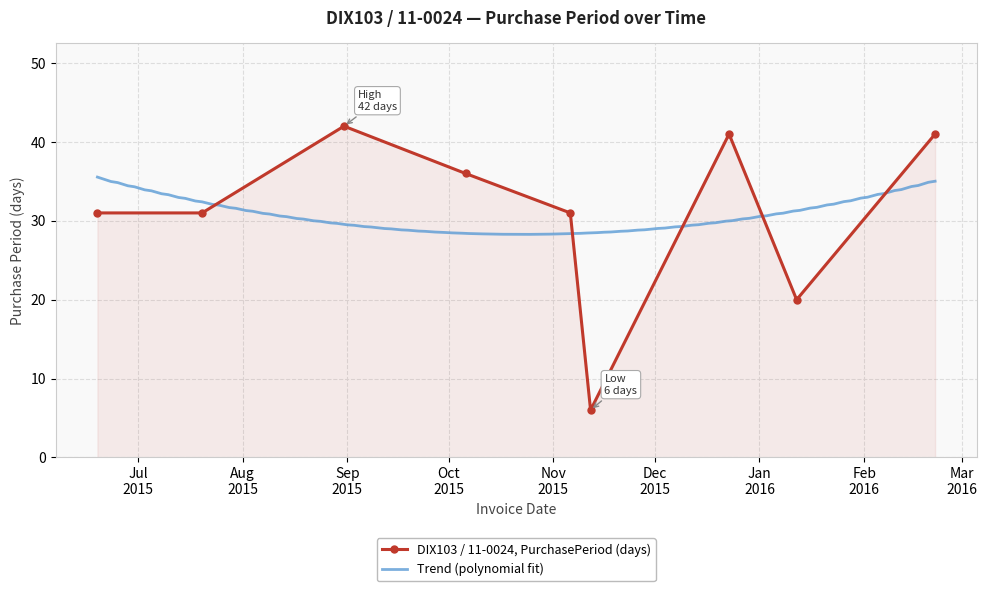

How many lines are shown in the chart?

1